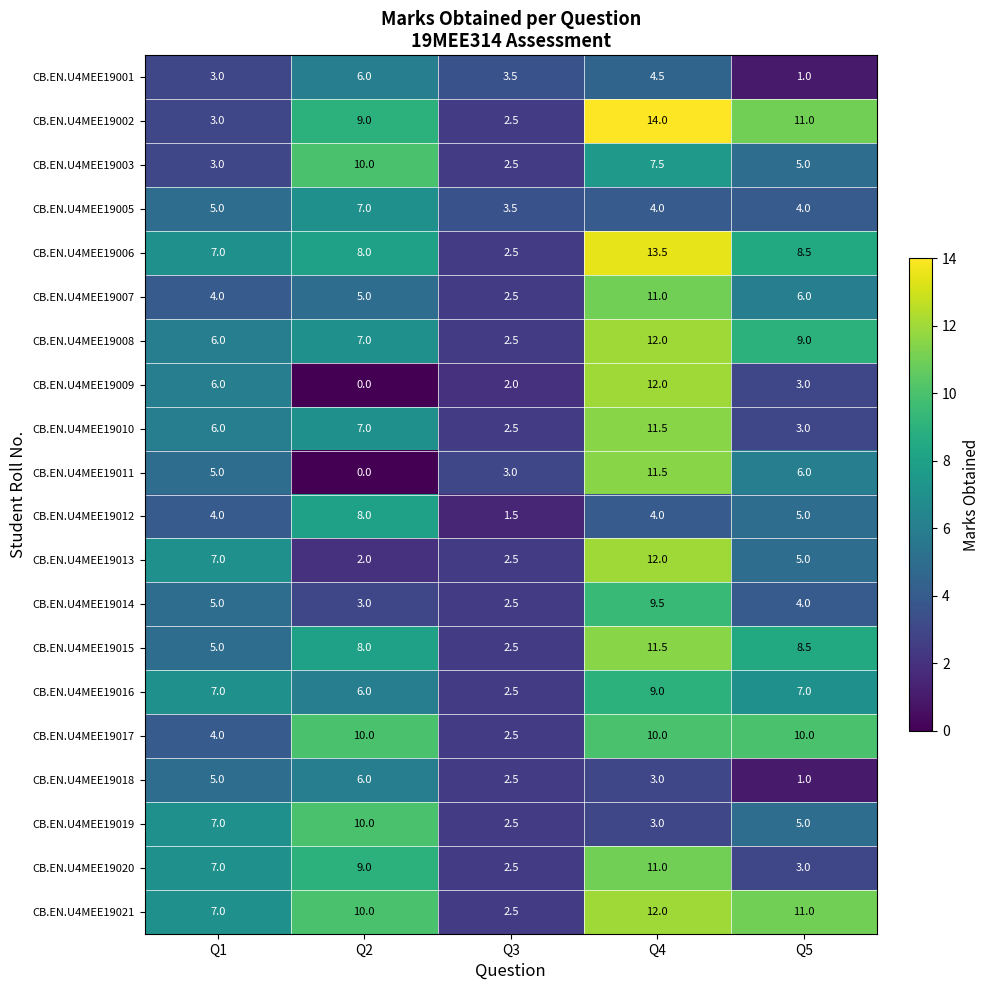

What is the maximum value for CB.EN.U4MEE19016?

9.0